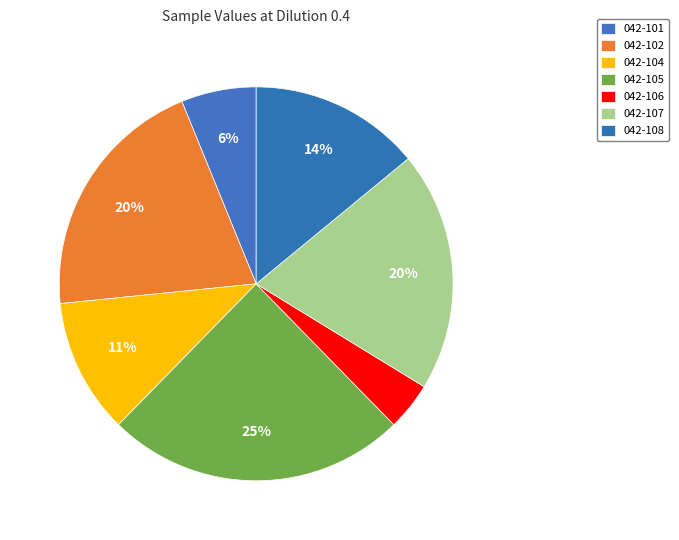

What percentage is the 042-102 slice, to the nearest percent?

20%